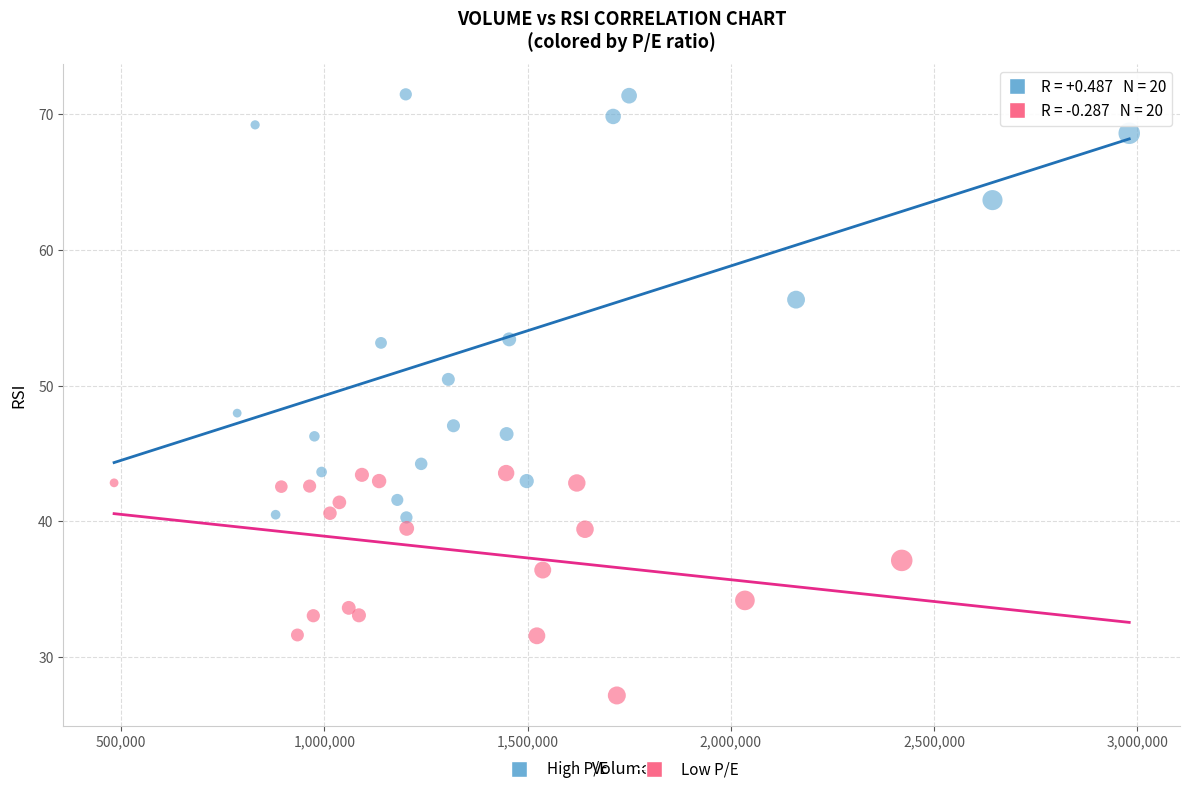

What are all the series names shown in the legend?

High P/E, Low P/E